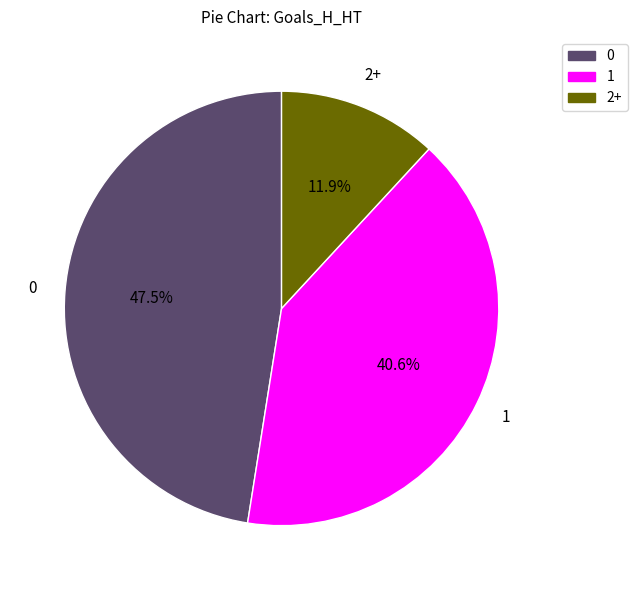

What percentage do 0 and 2+ together represent?

59.4%